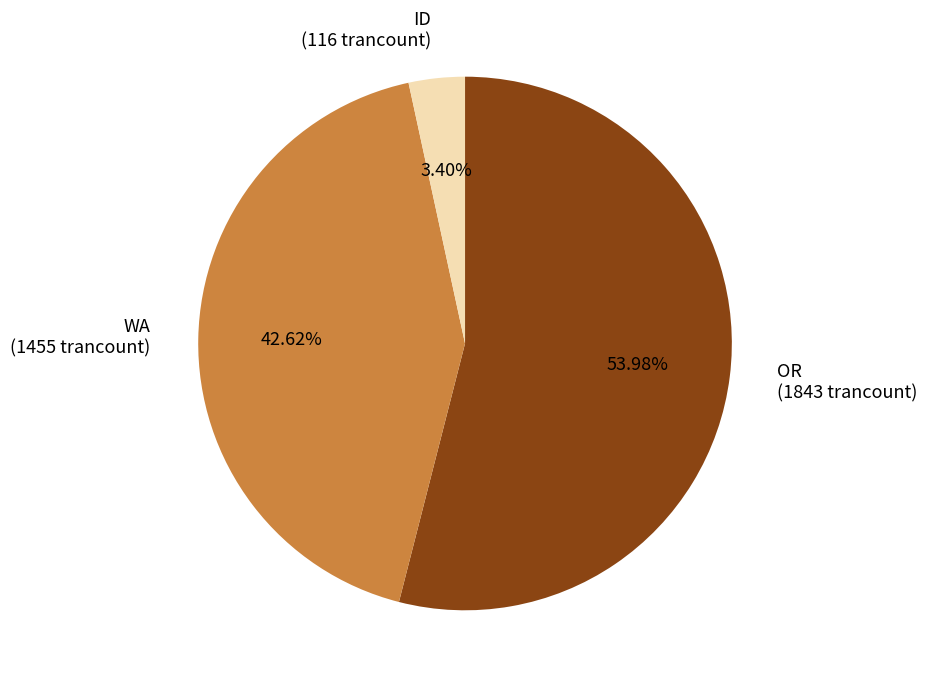

Does WA represent more than half of the total?

No